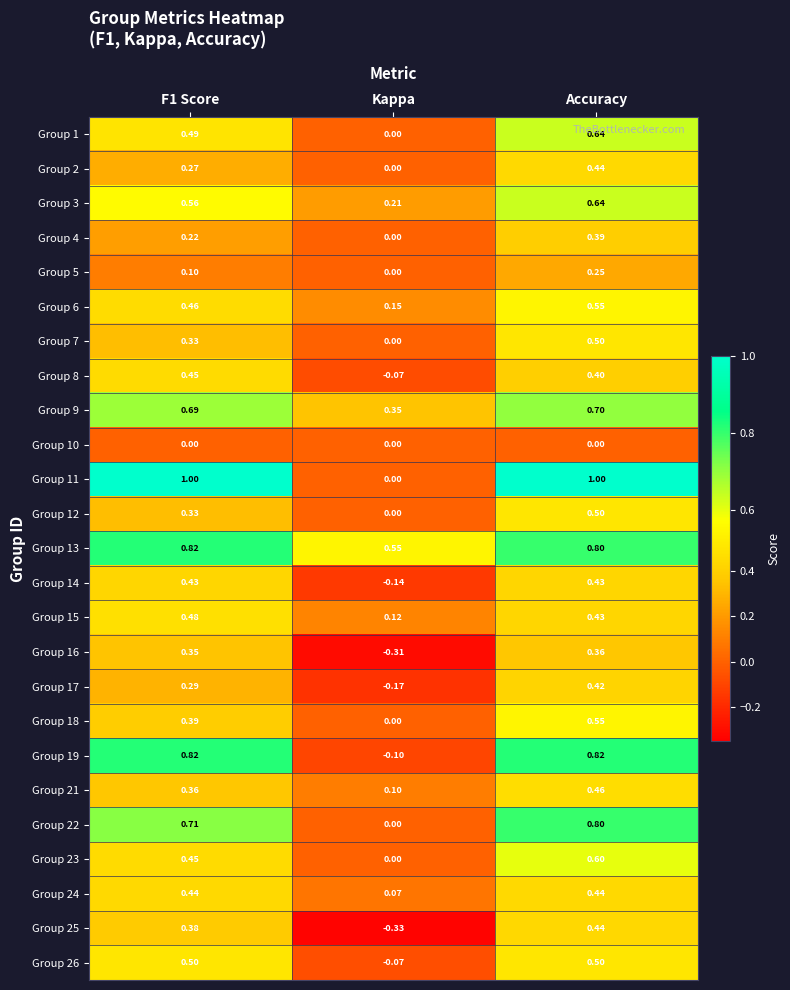

At which category does the chart reach its minimum across all series?

Kappa